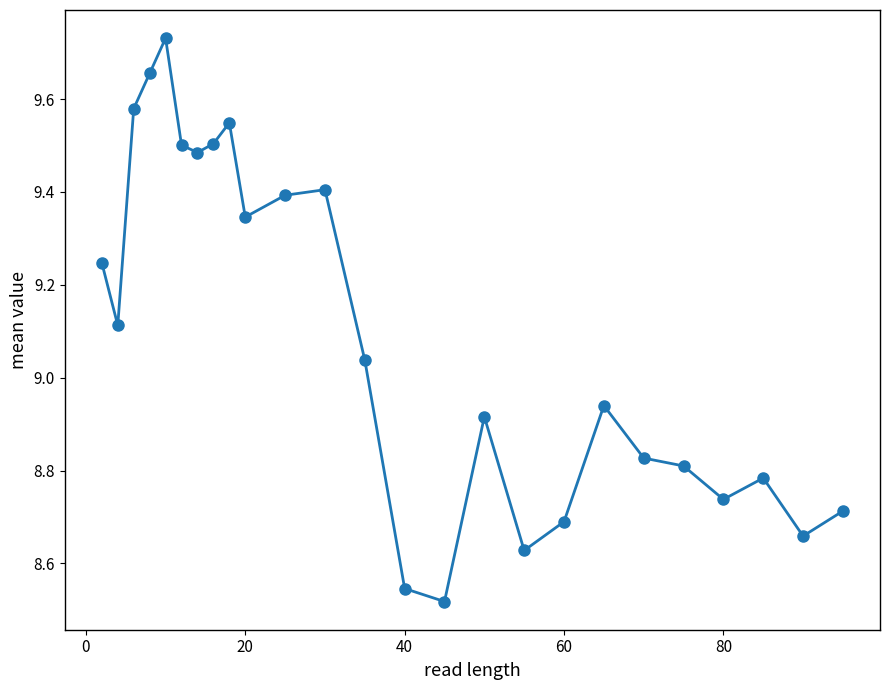

True or false: there are more than 0 points higher than both neighbors.

True